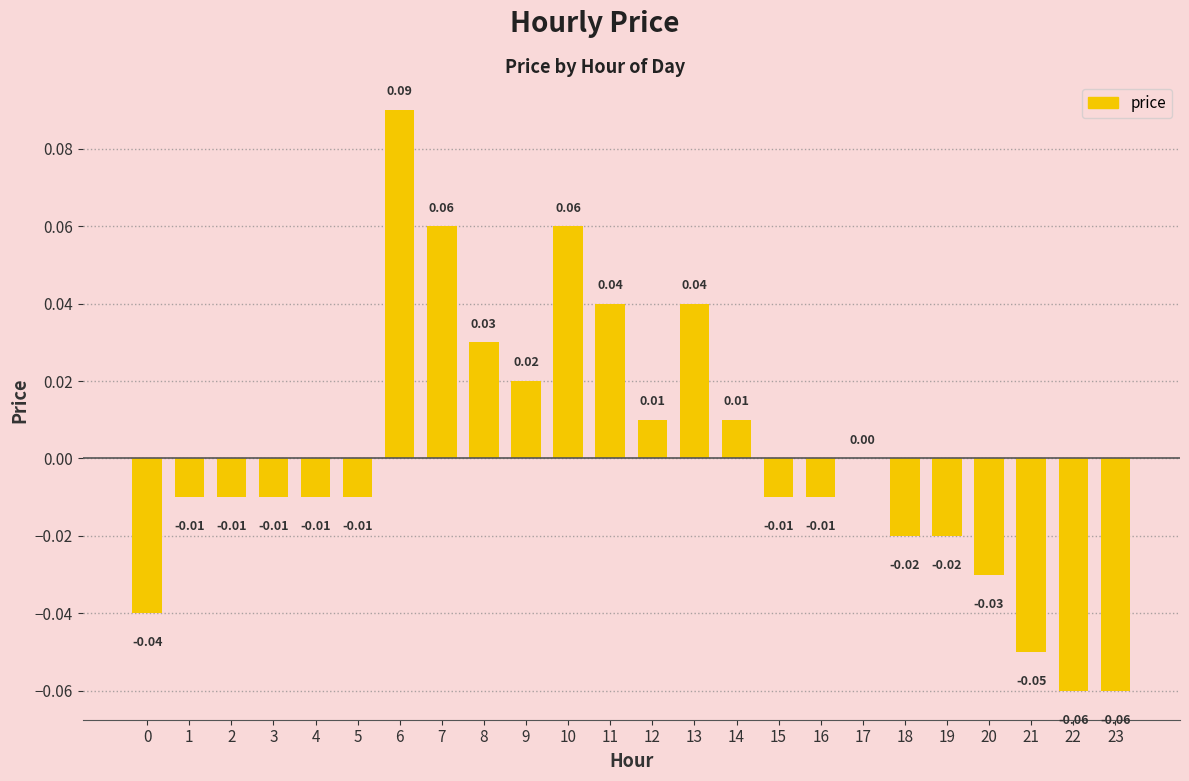

Between 11 and 0, which is larger?

11